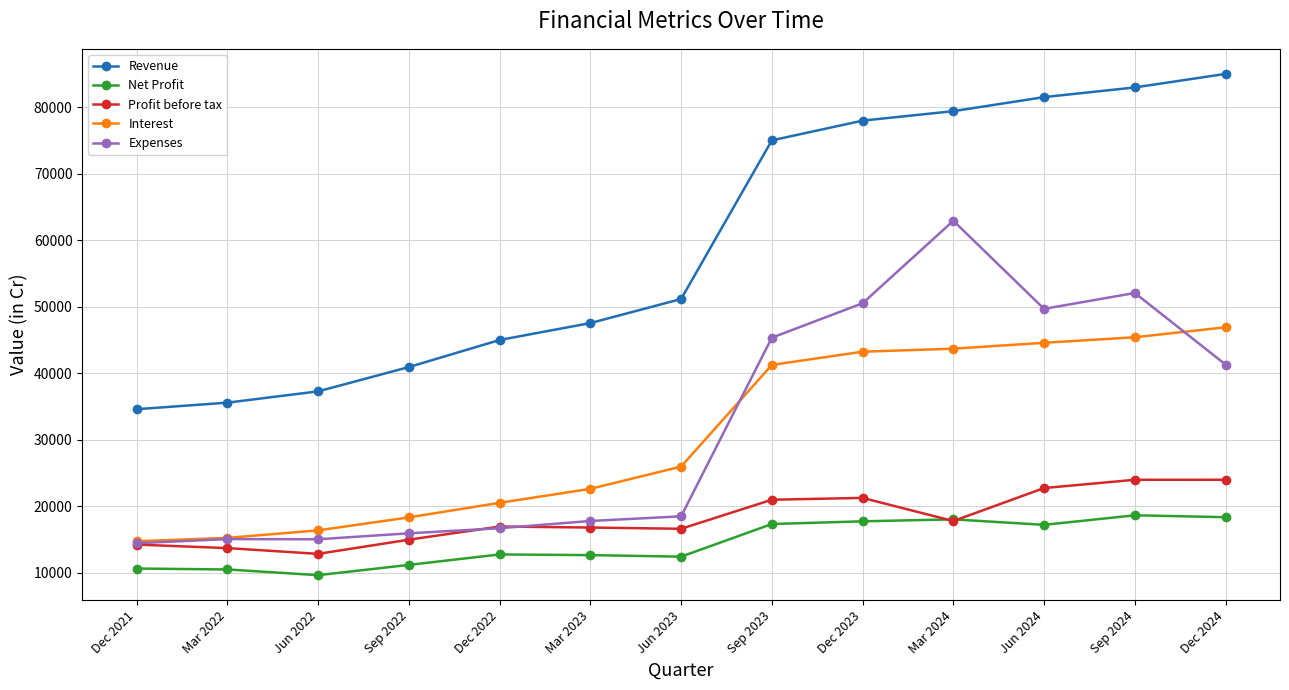

What is the difference between the maximum and minimum values in the Interest series?

32190